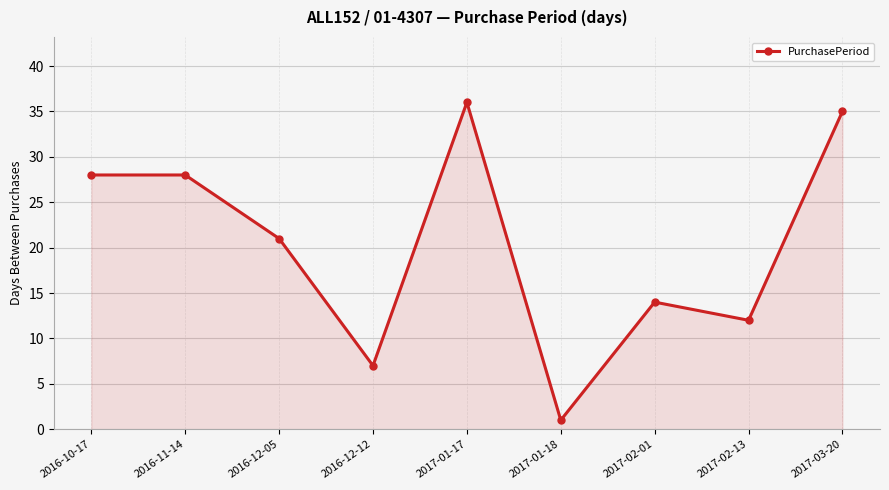

How many data points does each series have?

9